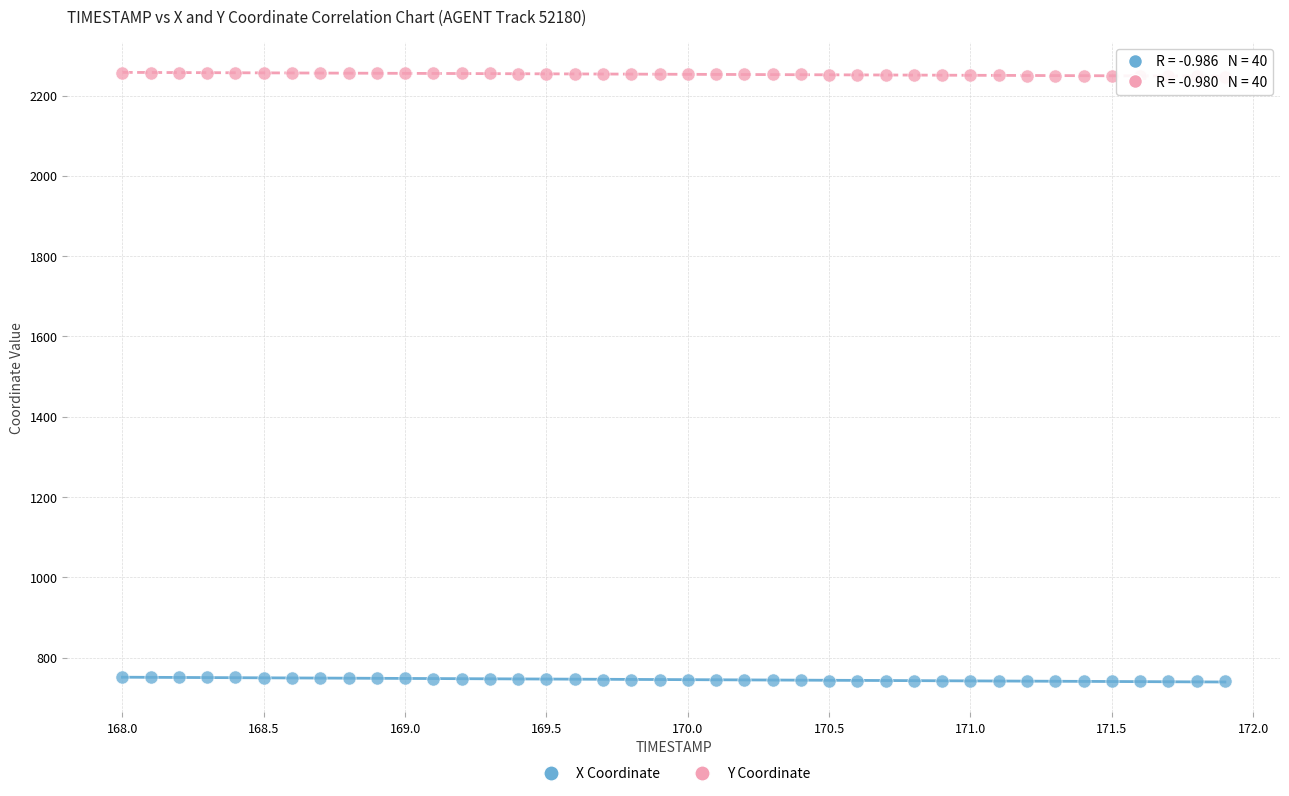

Which series contains the highest Y value?

Y Coordinate